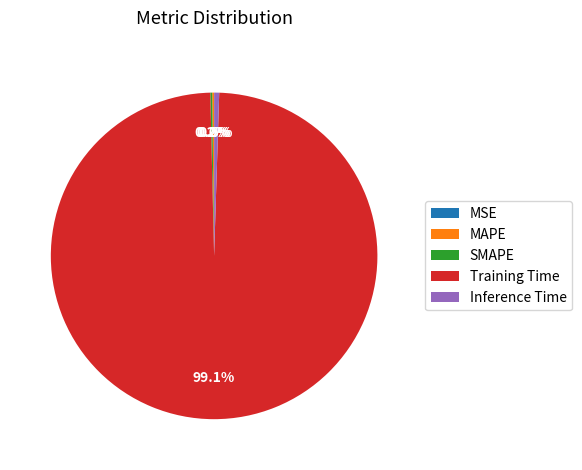

Is there a majority slice in this chart?

Yes